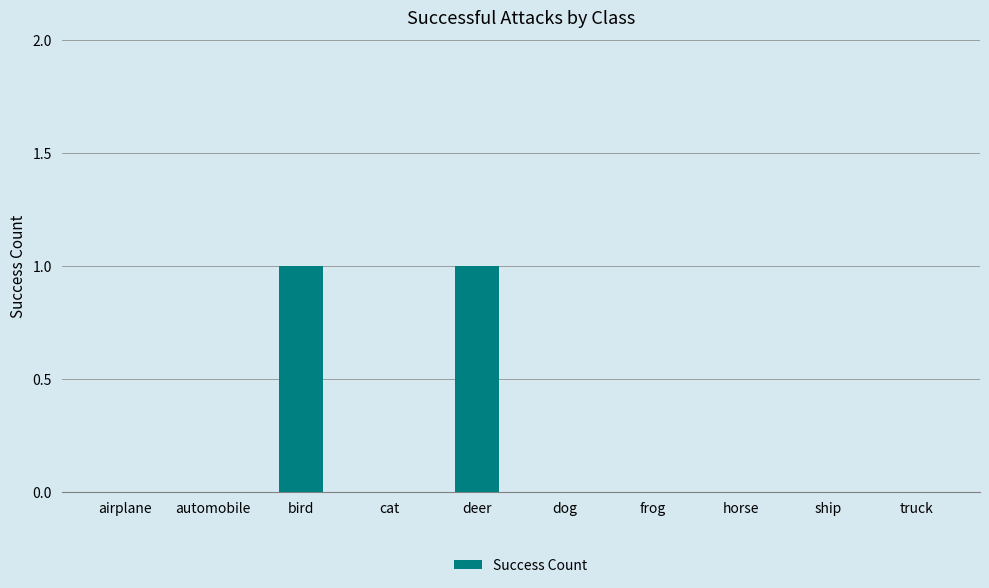

True or false: the data shows 0 at horse.

True